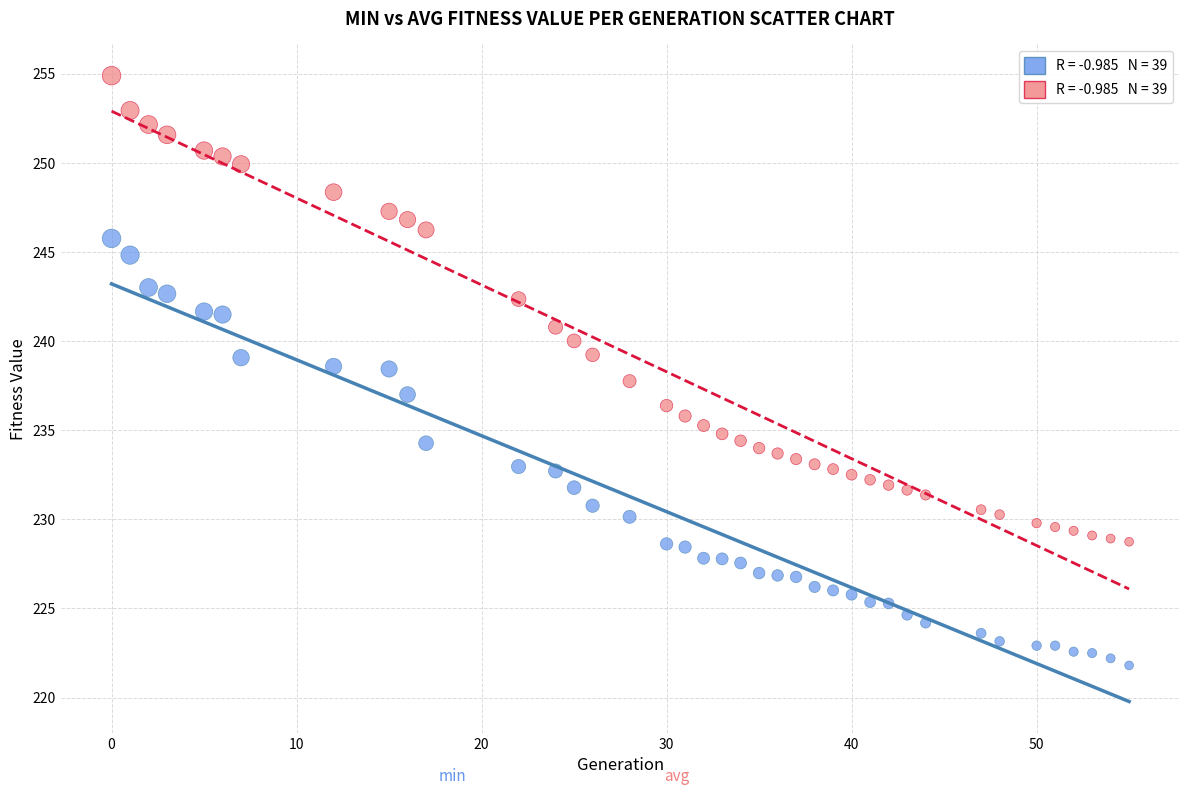

Across all data points, what is the range of Y values (max minus min)?

33.1